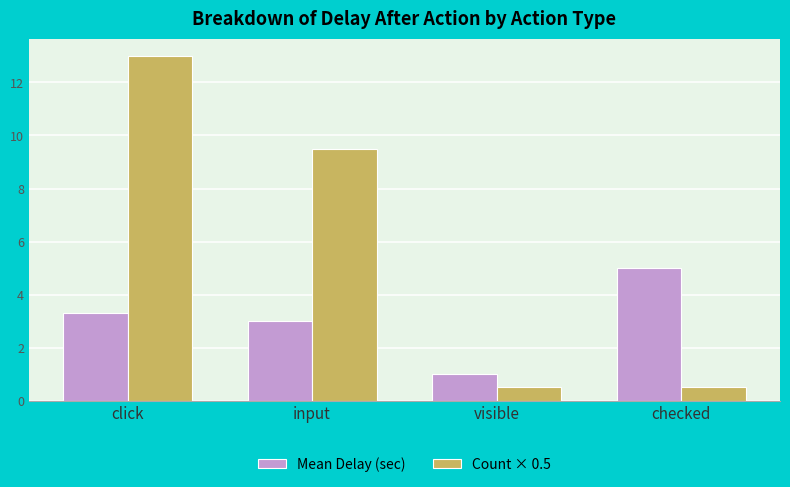

Which category has the highest value in the Count × 0.5 series?

click